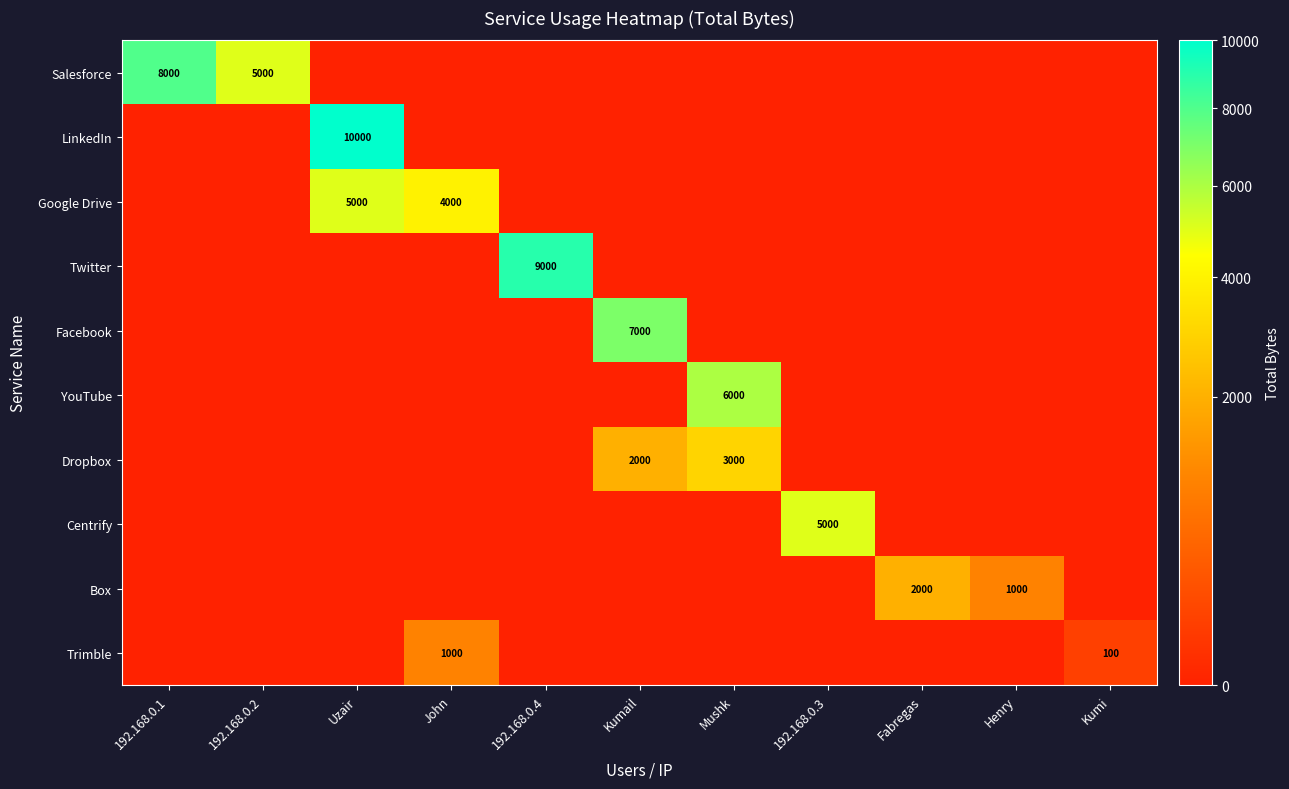

List the labels in order of Box value, smallest first.

192.168.0.1, 192.168.0.2, Uzair, John, 192.168.0.4, Kumail, Mushk, 192.168.0.3, Kumi, Henry, Fabregas